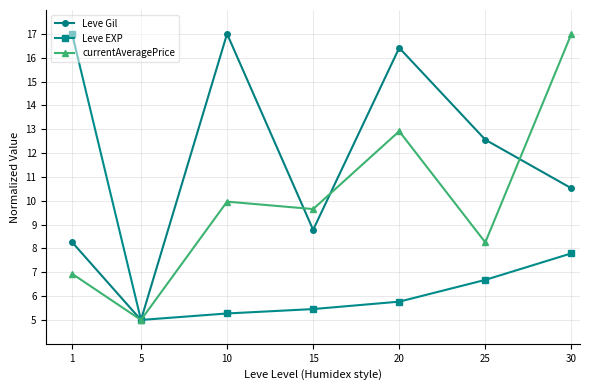

Reading left to right, extract all data points from this chart.

Leve Gil: 1=8.3	5=5.0	10=17.0	15=8.8	20=16.4	25=12.6	30=10.5
Leve EXP: 1=17.0	5=5.0	10=5.3	15=5.5	20=5.8	25=6.7	30=7.8
currentAveragePrice: 1=6.9	5=5.0	10=10.0	15=9.7	20=12.9	25=8.3	30=17.0